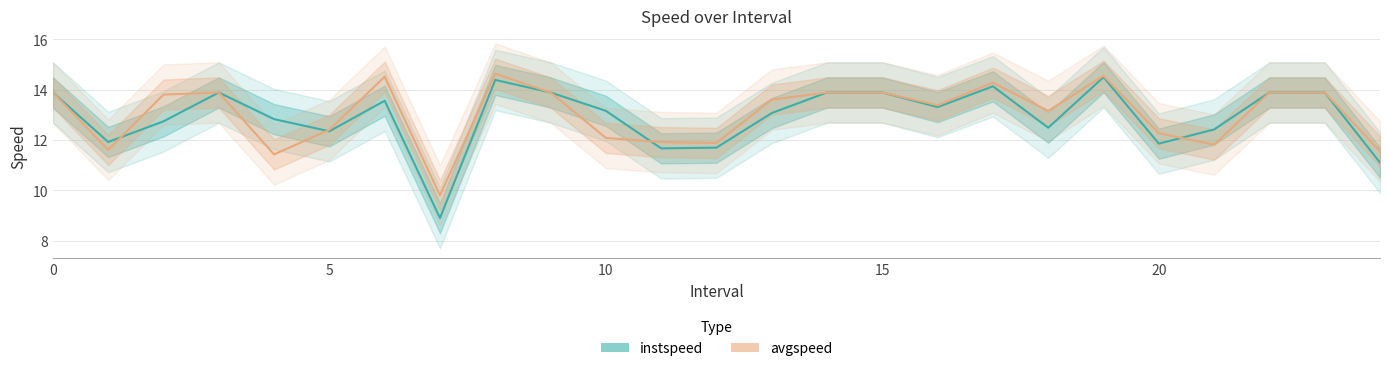

How many interior local peaks does the instspeed series have?

5